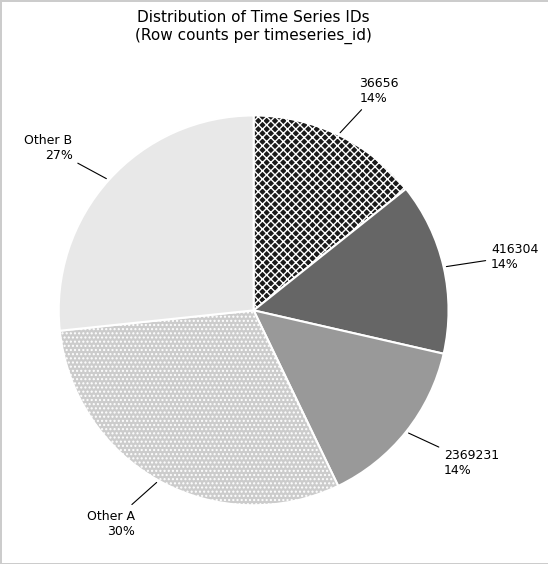

Is it true that 416304 is 8% of the pie?

False